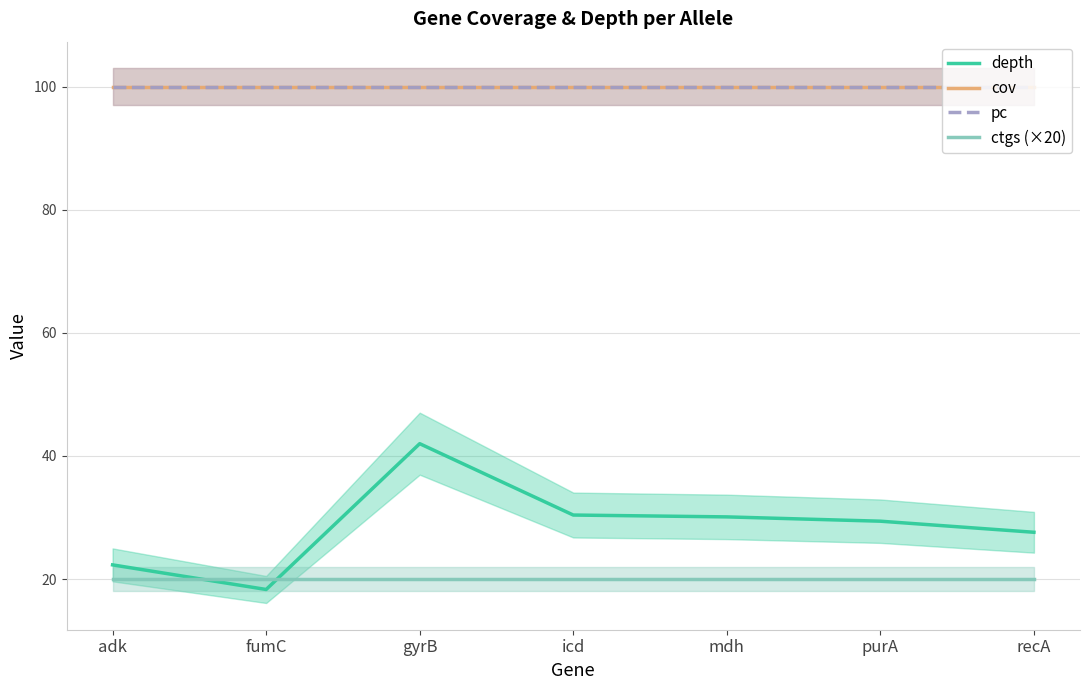

What is the total value across all series at gyrB?

262.0